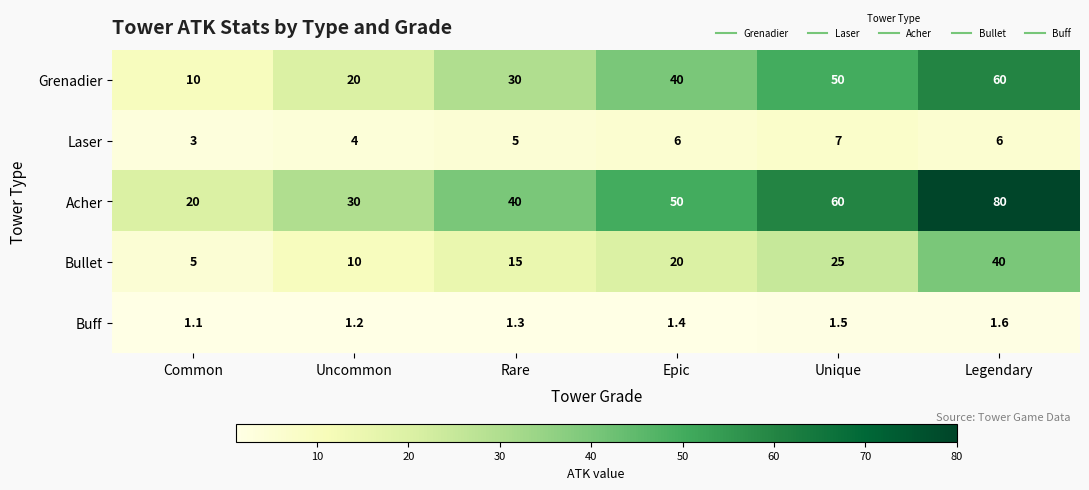

What value does the Bullet series have at Rare?

15.0